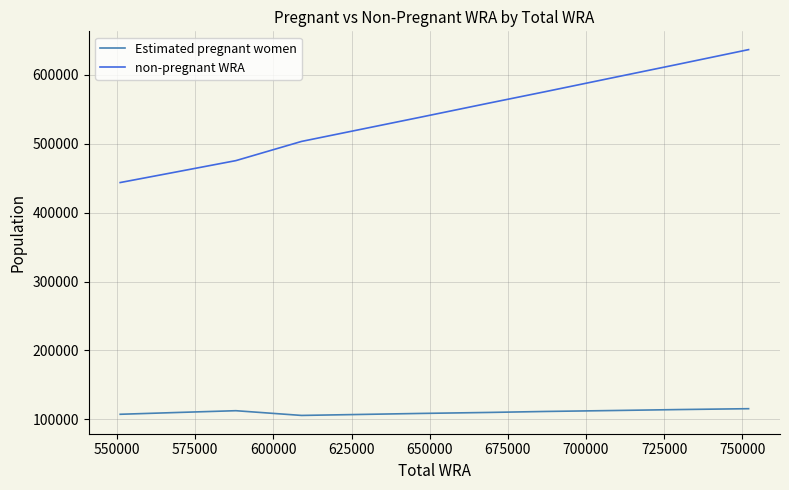

What is the minimum value shown in the chart?

105677.6